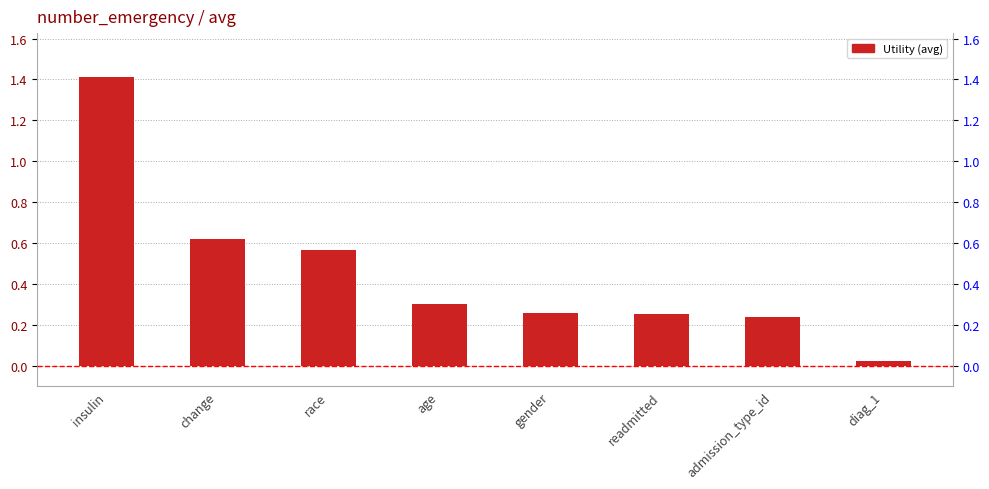

What is the sum of all values?

3.7